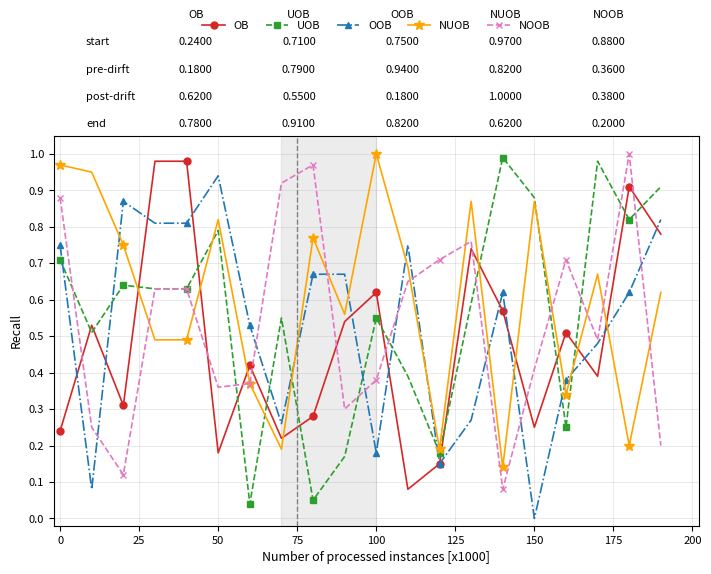

Which series ends up on top after the final intersection of NUOB and OOB?

OOB